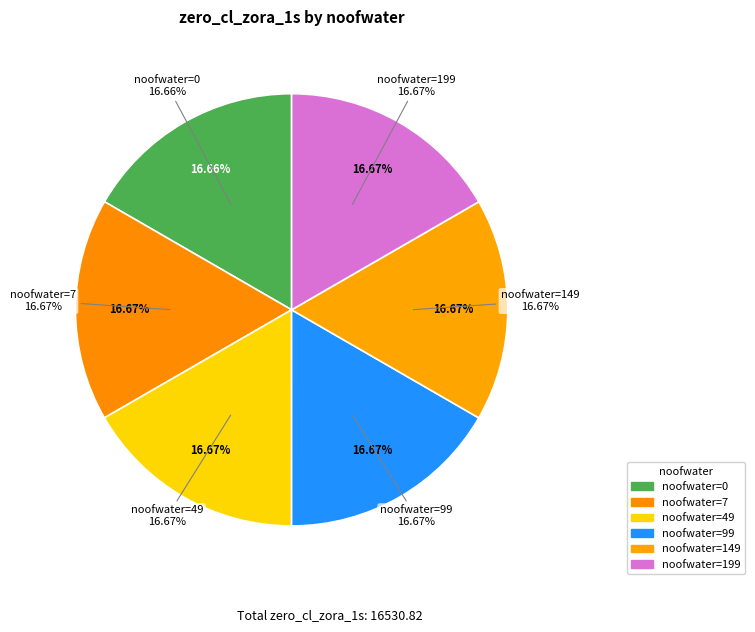

What percentage is the 7 slice, to the nearest percent?

17%